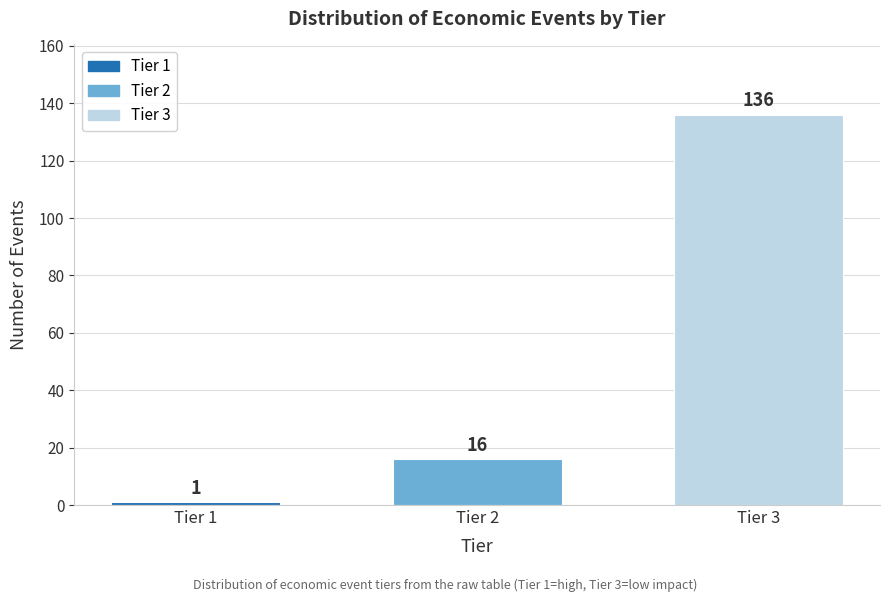

Reading left to right, extract all data points from this chart.

1	16	136